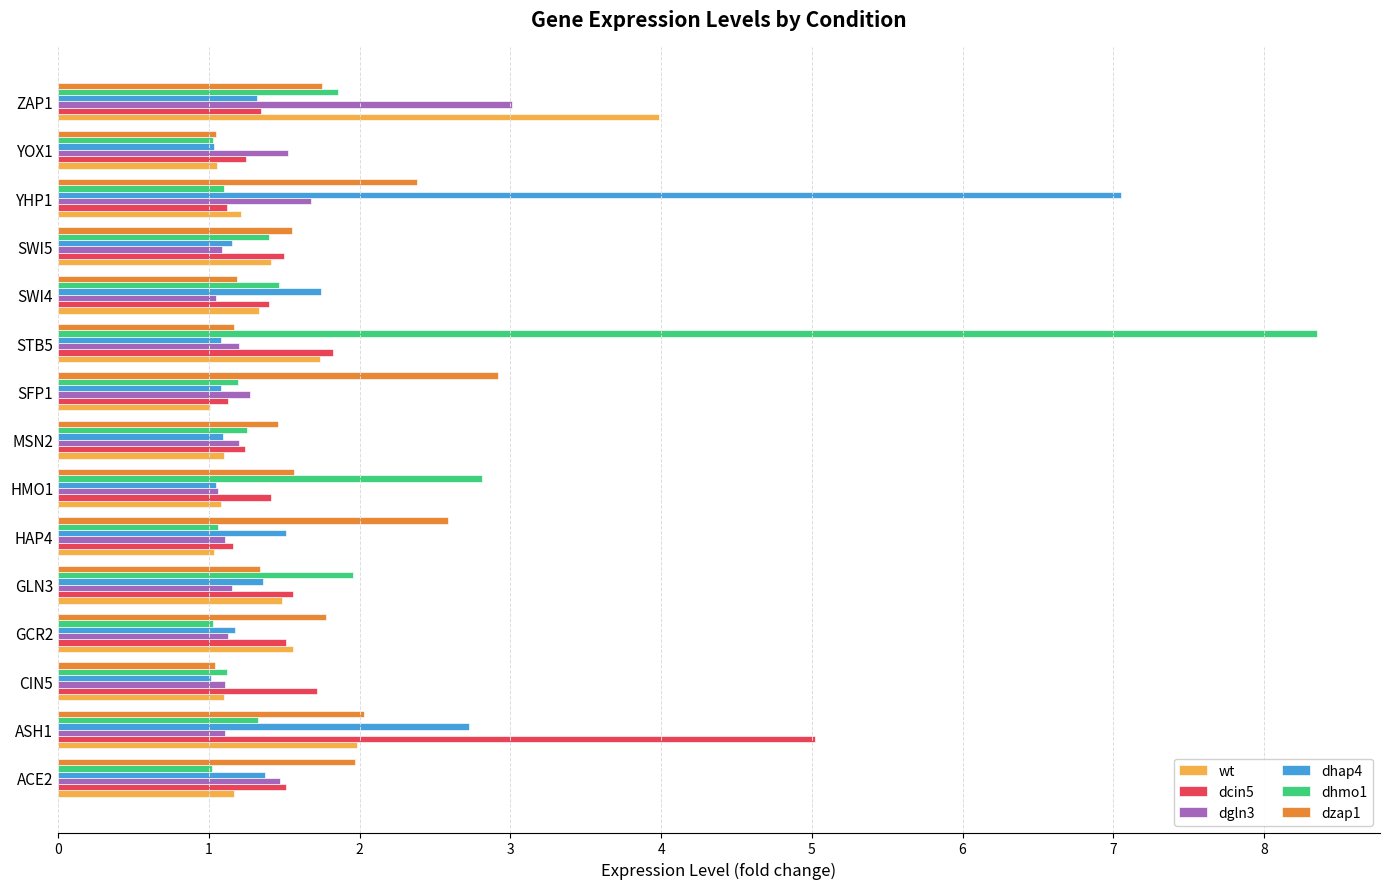

What is the total value across all series at YOX1?

6.9